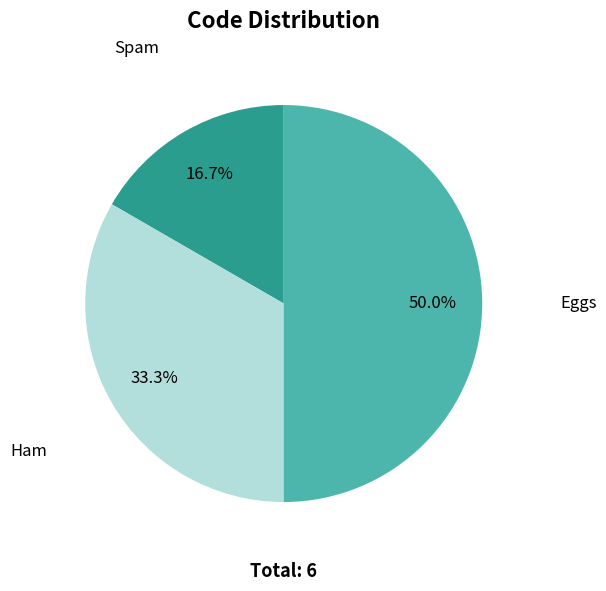

To the nearest percent, what is the difference between the largest and smallest slice percentages?

33%